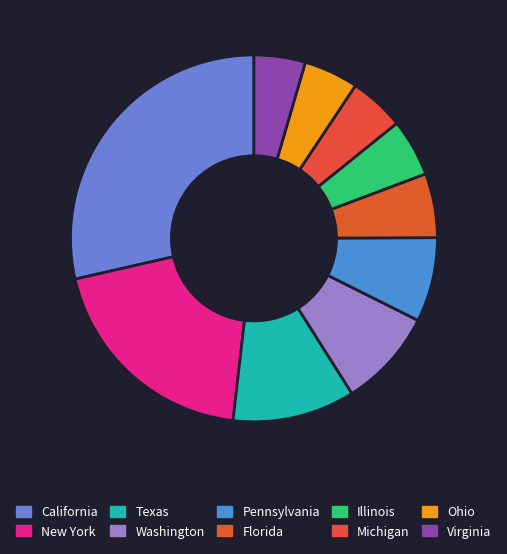

Count the number of slices in the pie.

10